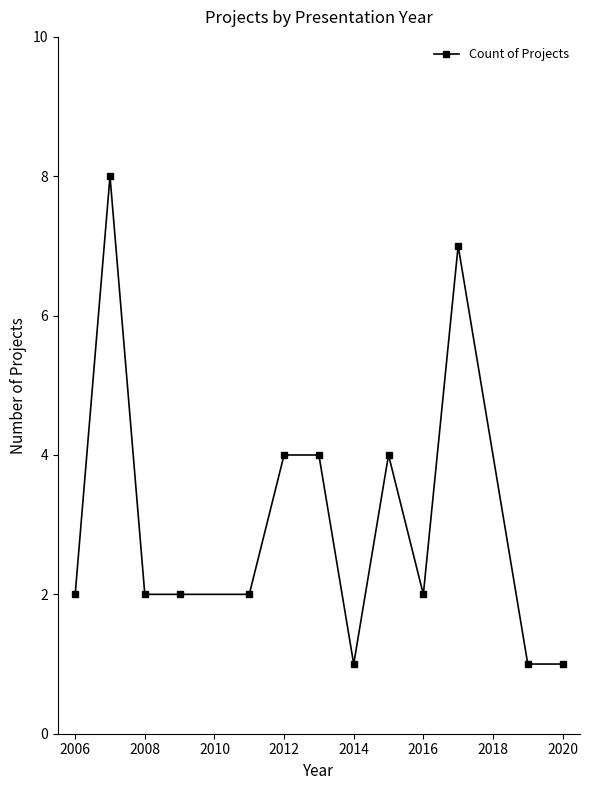

True or false: the data has more than 2 interior local peaks.

True